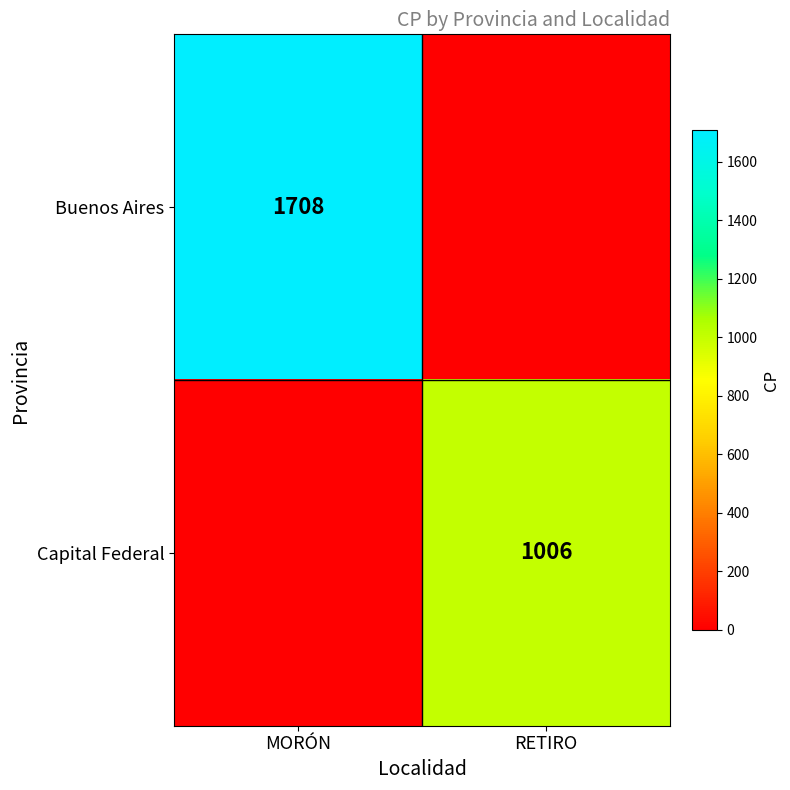

At how many categories does at least one series exceed 1394?

1